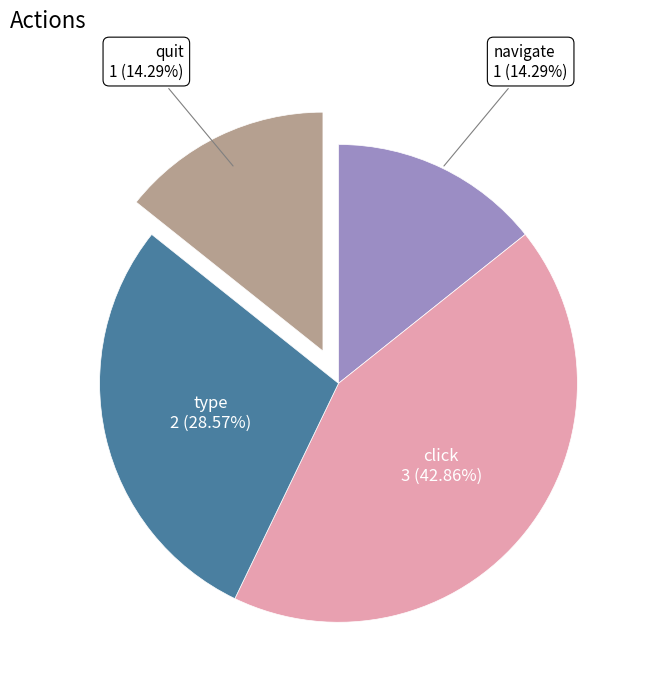

Which has a higher value, type or navigate?

type